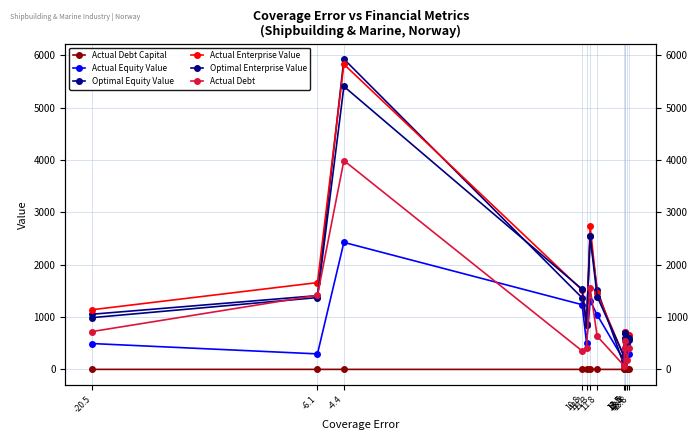

Does the chart display data point markers on the line(s)?

Yes